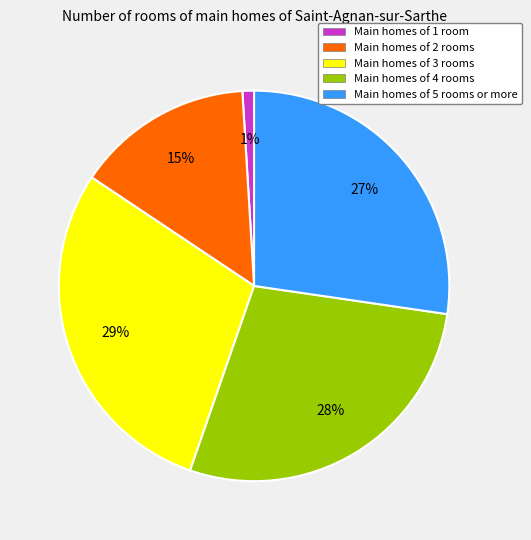

Which category has the biggest portion of the pie?

Main homes of 3 rooms